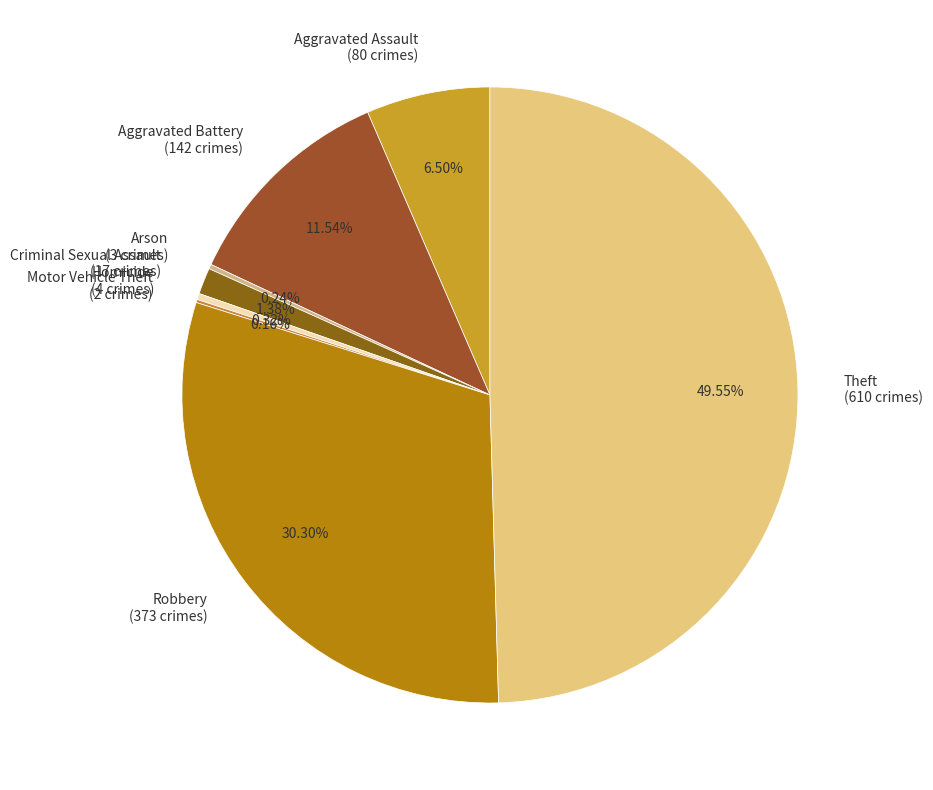

Does Homicide (4 crimes) represent more than half of the total?

No